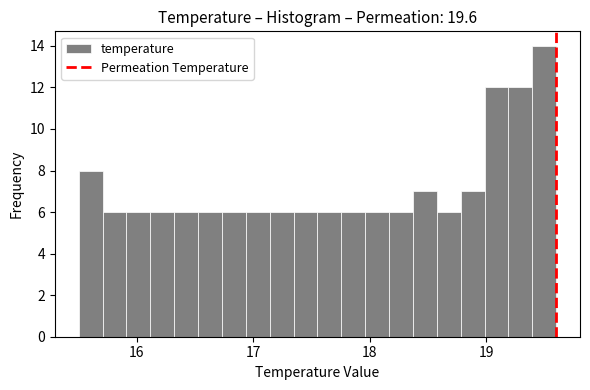

Around what value on the x-axis is the tallest bar? Give the approximate position of its centre, as read against the axis.

19.5